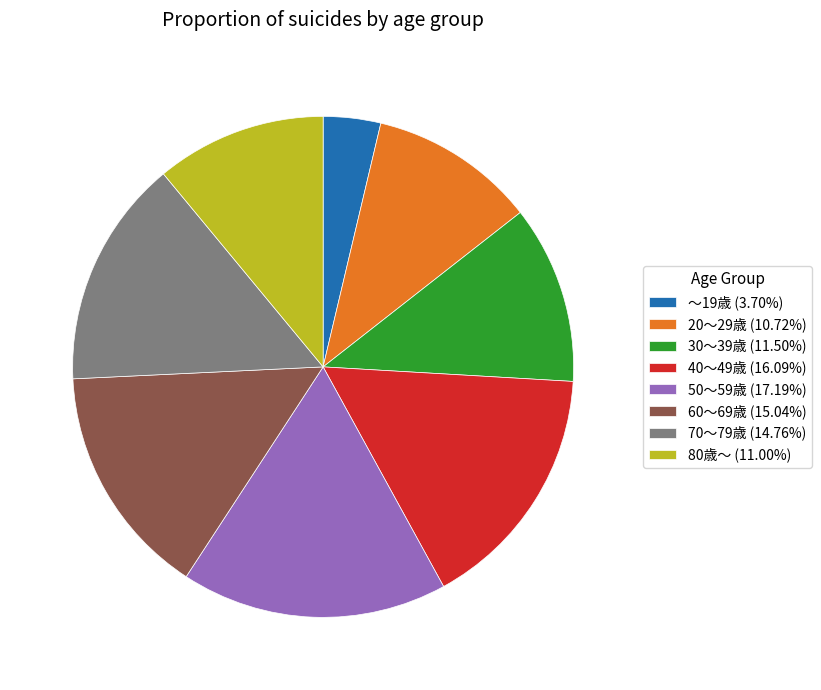

What is the ratio of the value at 20～29歳 (10.72%) to the value at 40～49歳 (16.09%)?

0.7